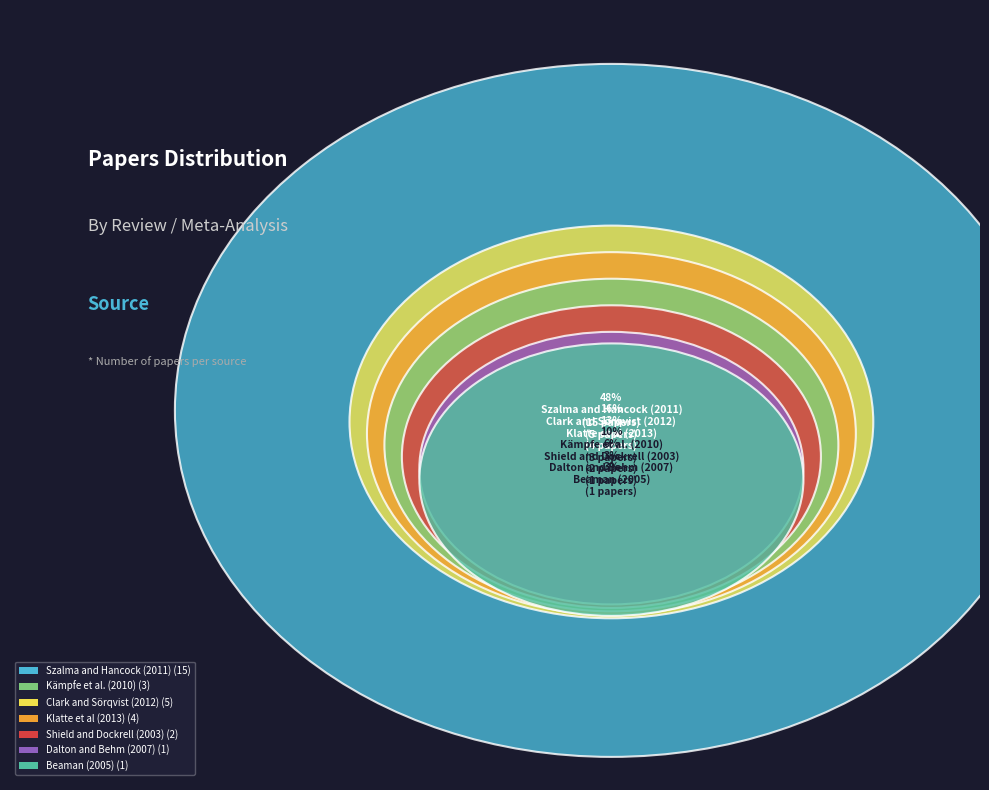

Which slice is the smallest?

Dalton and Behm (2007)